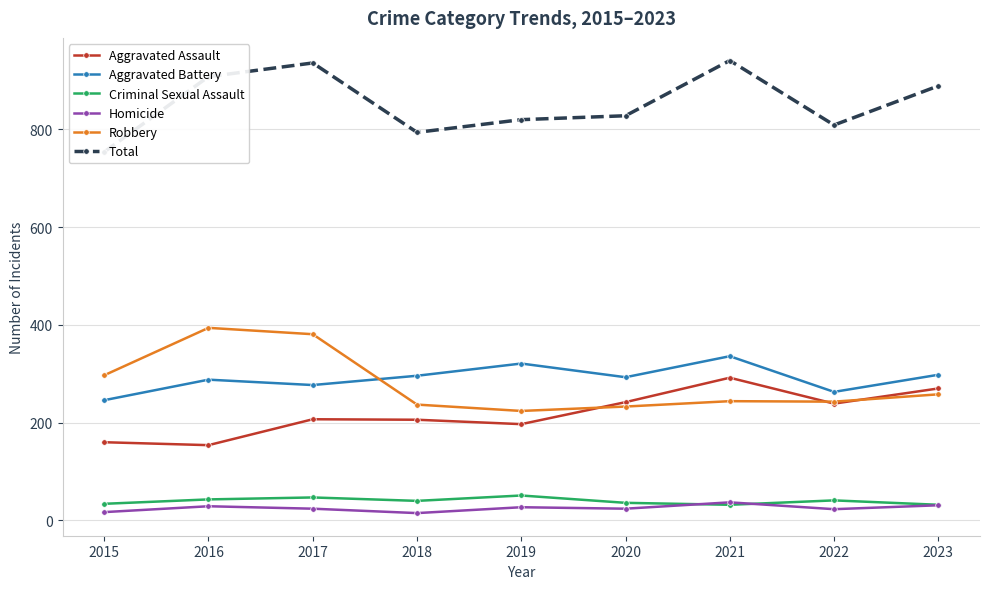

The Homicide series shows 24 at 2017. True or false?

True